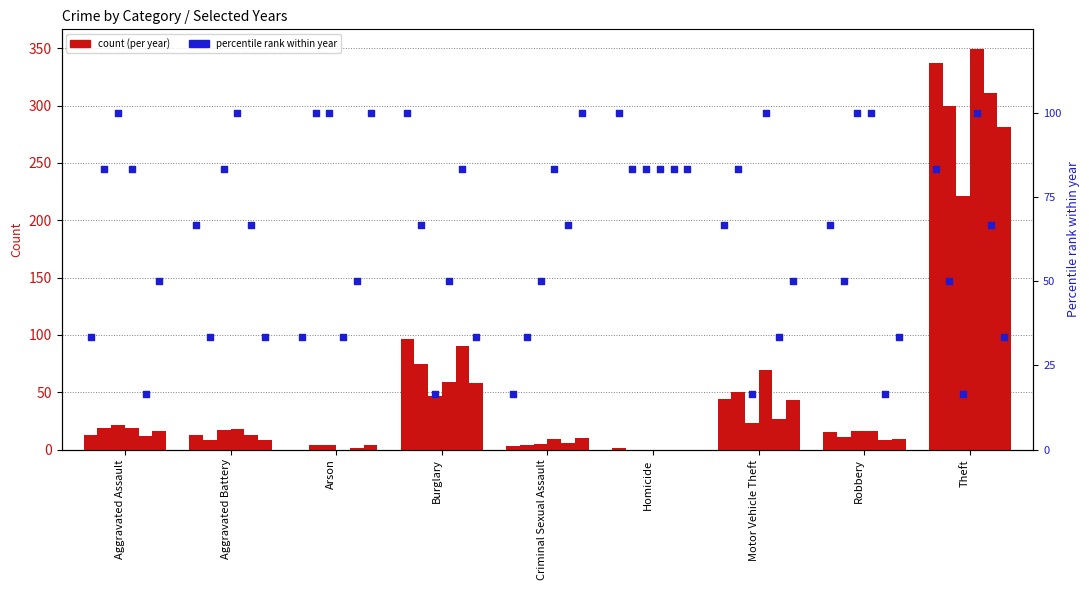

What is the change in value from Aggravated Assault to Aggravated Battery?

+33.3